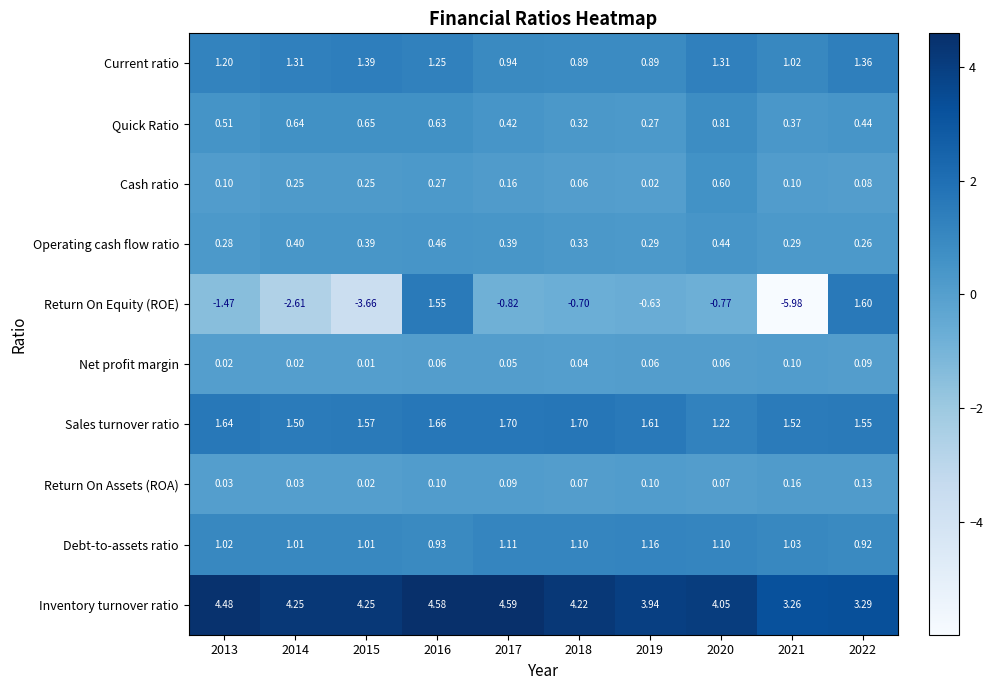

Rank the series at 2017 from lowest to highest value.

Return On Equity (ROE), Net profit margin, Return On Assets (ROA), Cash ratio, Operating cash flow ratio, Quick Ratio, Current ratio, Debt-to-assets ratio, Sales turnover ratio, Inventory turnover ratio